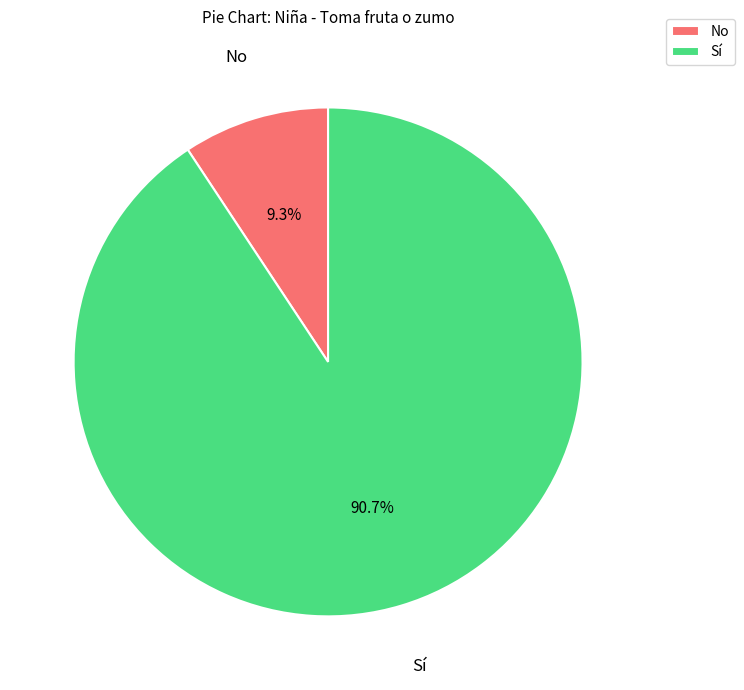

What is the smallest slice in the pie chart?

No